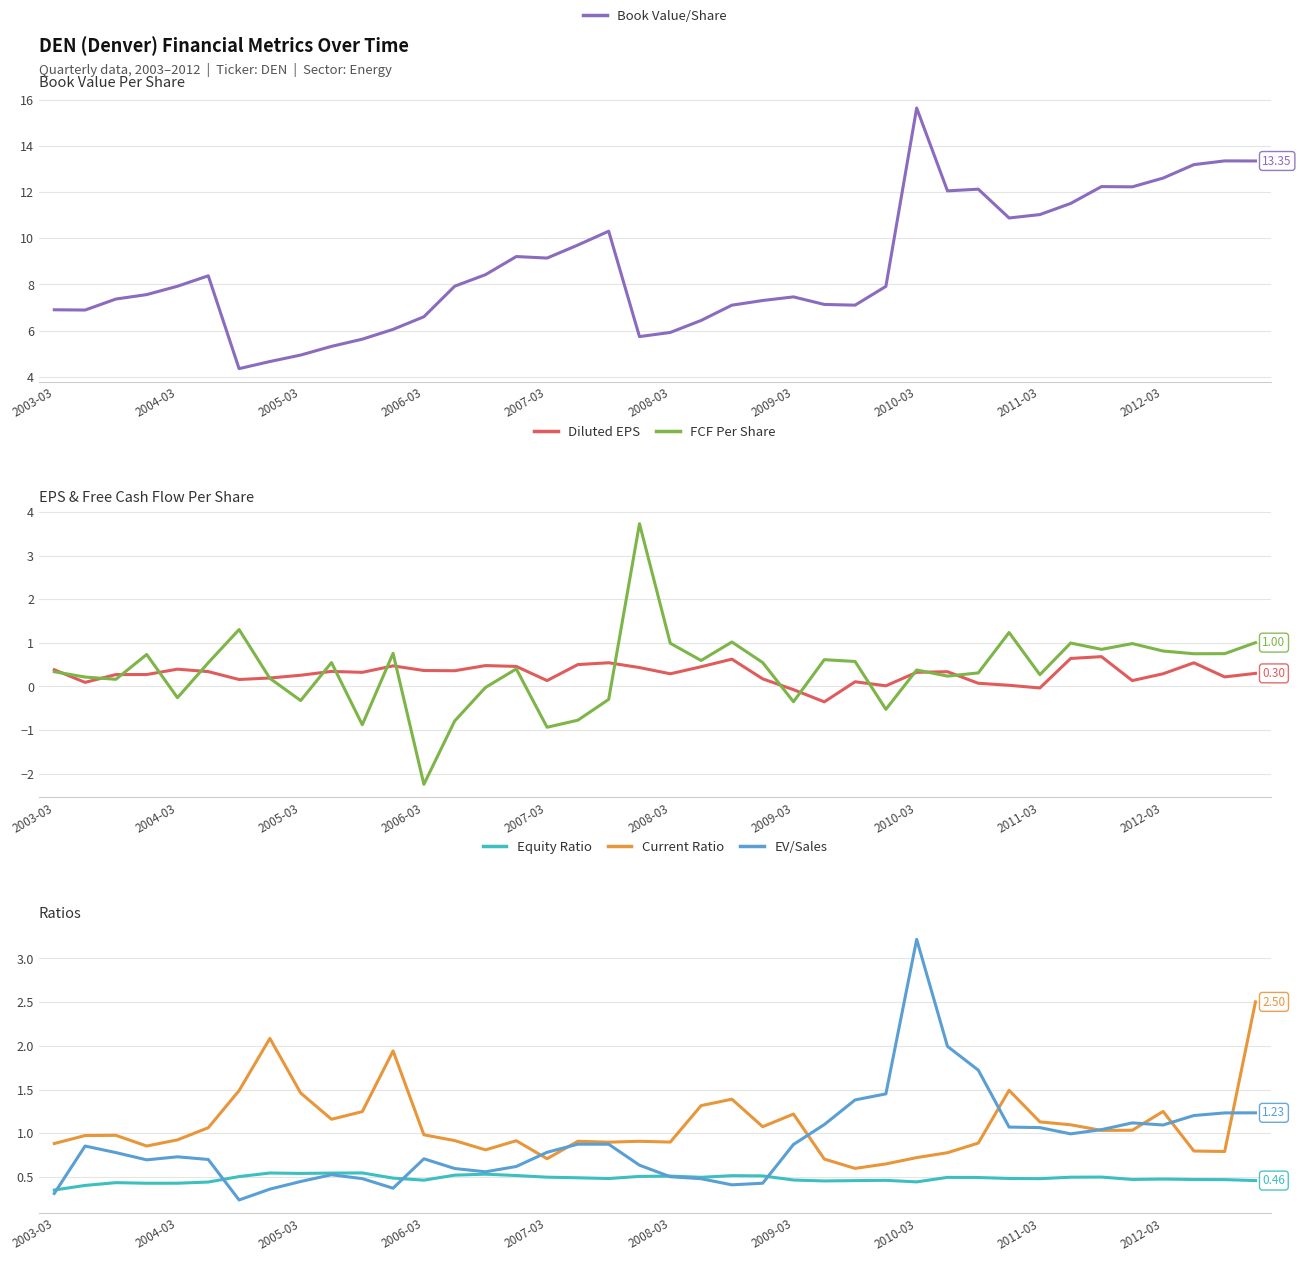

True or false: Equity Ratio and Current Ratio intersect in this chart.

False